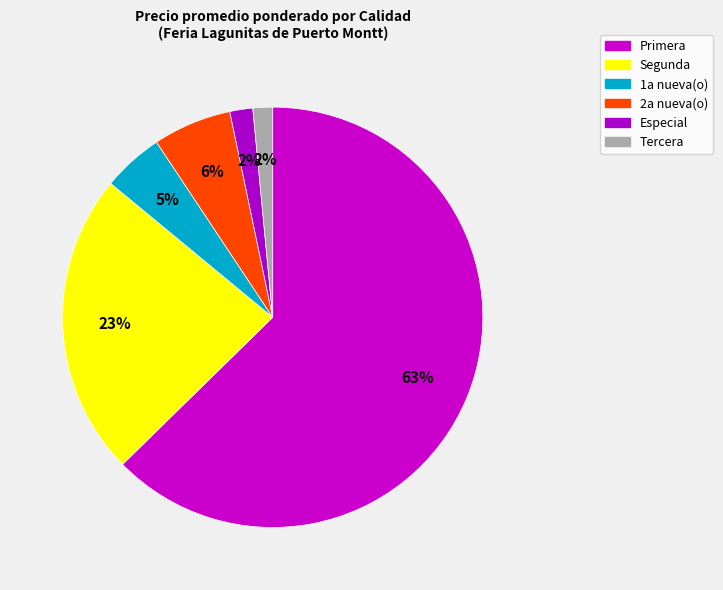

How many segments does this pie chart have?

6